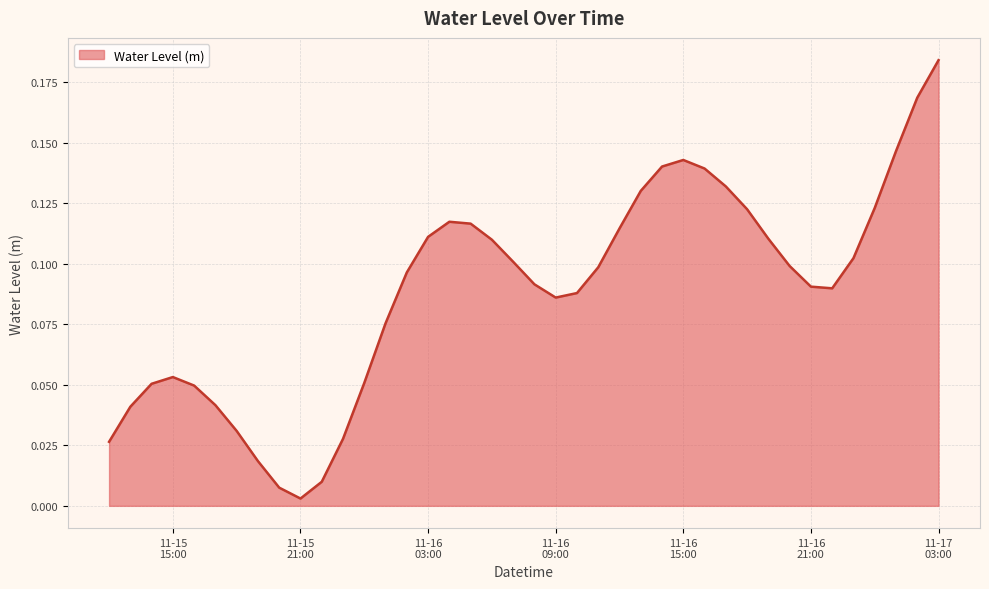

What is the difference between the maximum and second lowest values?

0.2